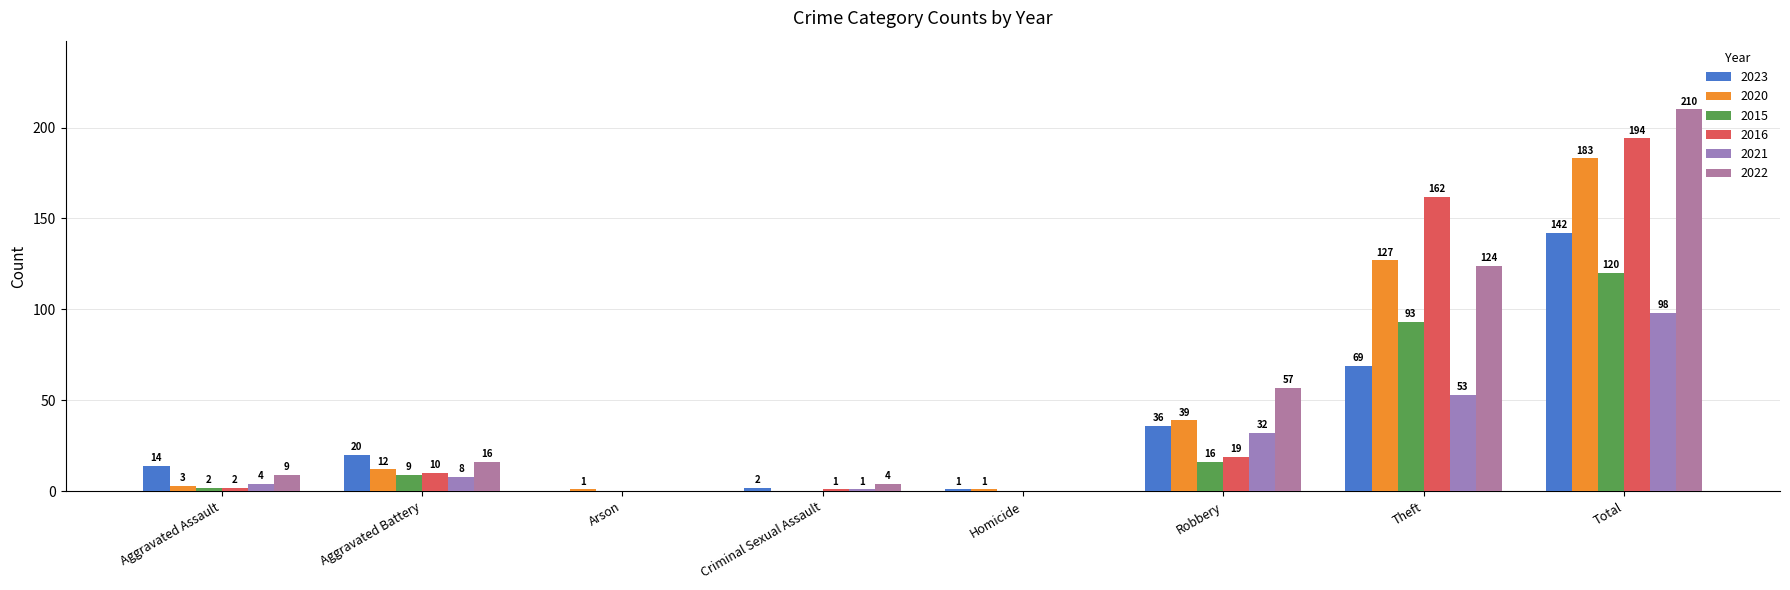

How many groups of bars are there?

8